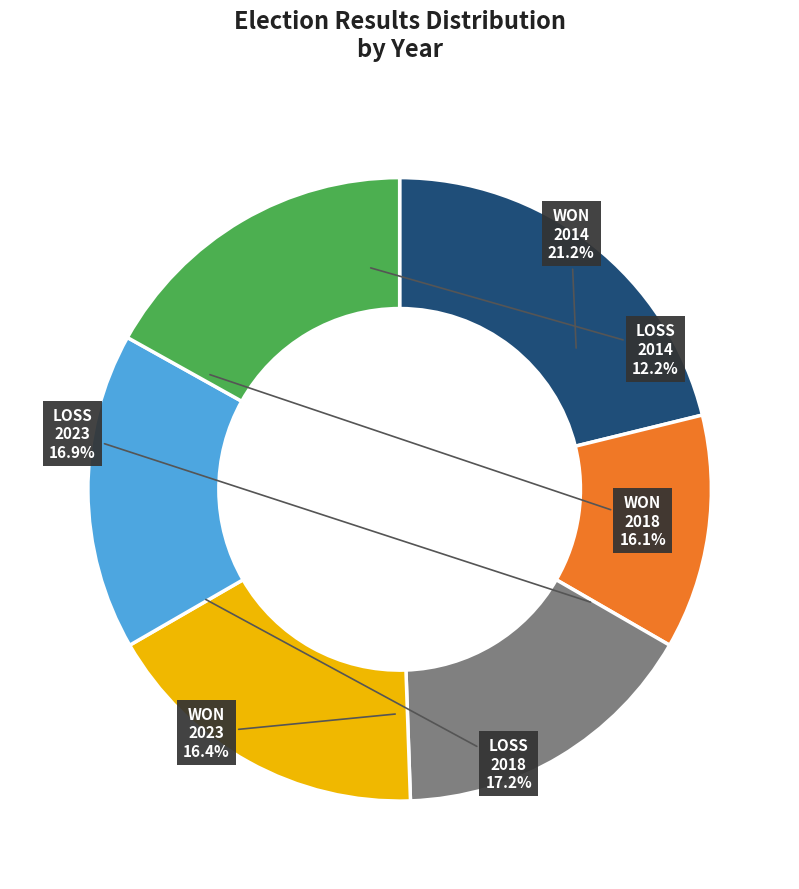

True or false: 2014 WON accounts for 21% of the total.

True